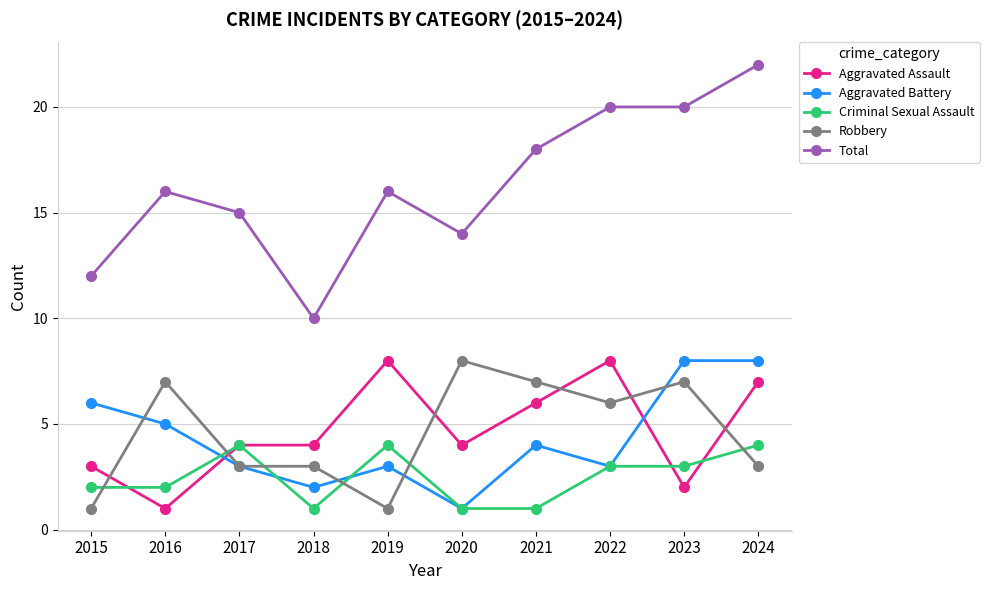

At which category does Aggravated Battery reach its first local peak?

2019